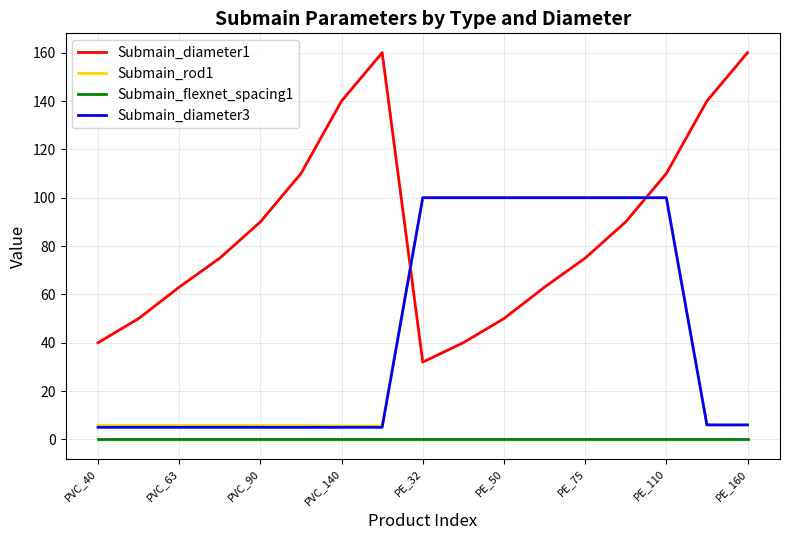

Which series has the largest total across all categories?

Submain_diameter1